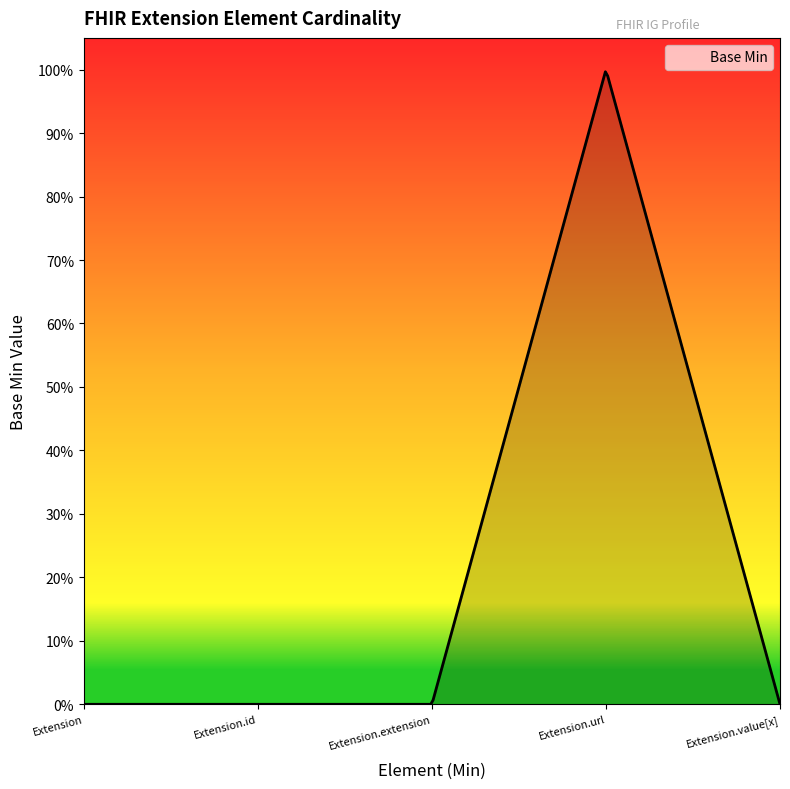

Does the chart display data point markers on the line(s)?

No